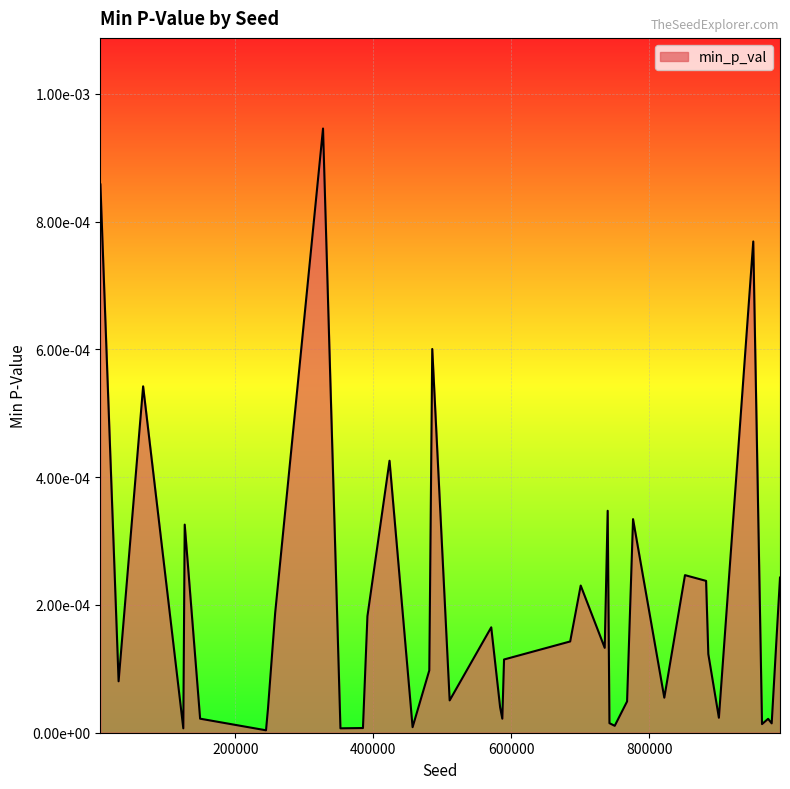

Rank the categories by value from highest to lowest.

327100, 4497, 950554, 485369, 66392, 423457, 739590, 776340, 126658, 851607, 989308, 882176, 700500, 257722, 391440, 570841, 685266, 735304, 885414, 589410, 481100, 30856, 821652, 510605, 767702, 583727, 247378, 900748, 586911, 148988, 972057, 742151, 977266, 963241, 749813, 456886, 384966, 352326, 124629, 244495